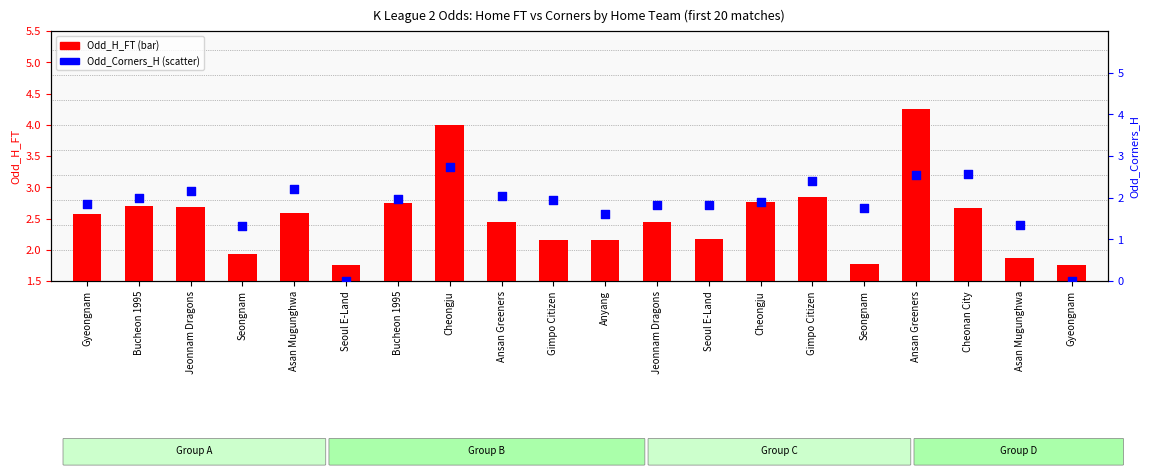

Which series has the widest spread of Y values?

Odd_Corners_H